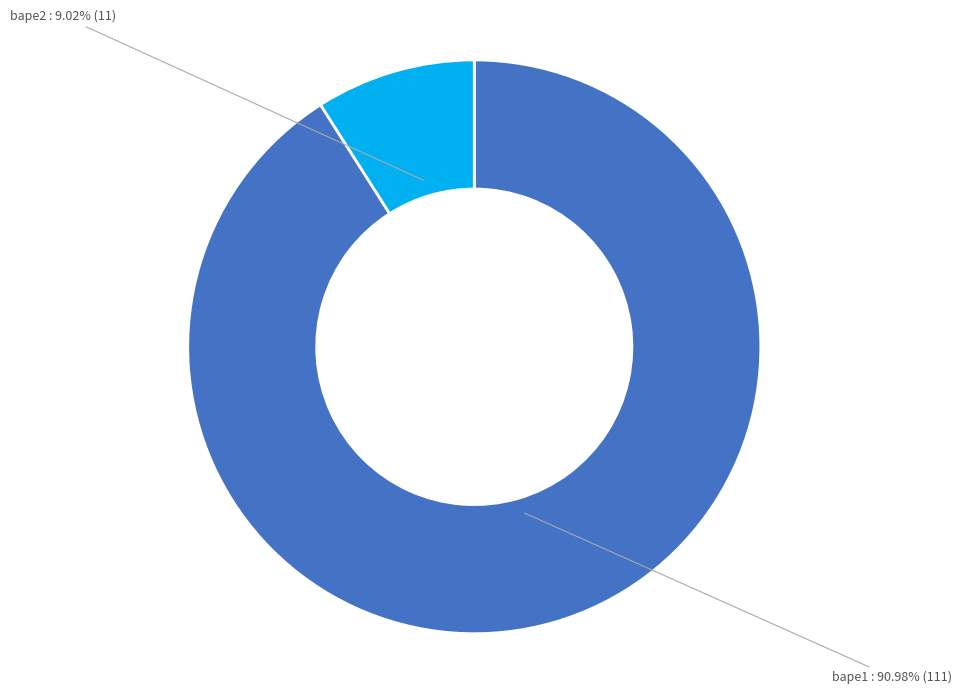

What is the smallest slice in the pie chart?

bape2